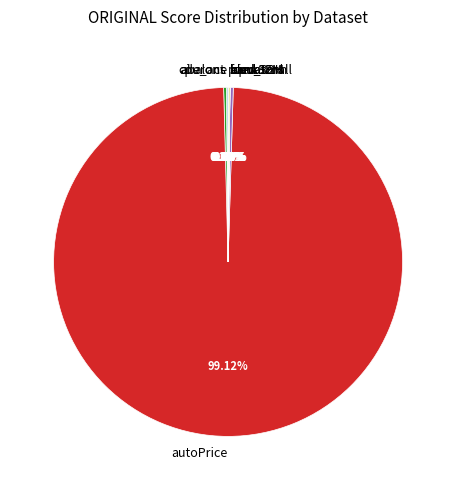

Does autoPrice represent more than half of the total?

Yes